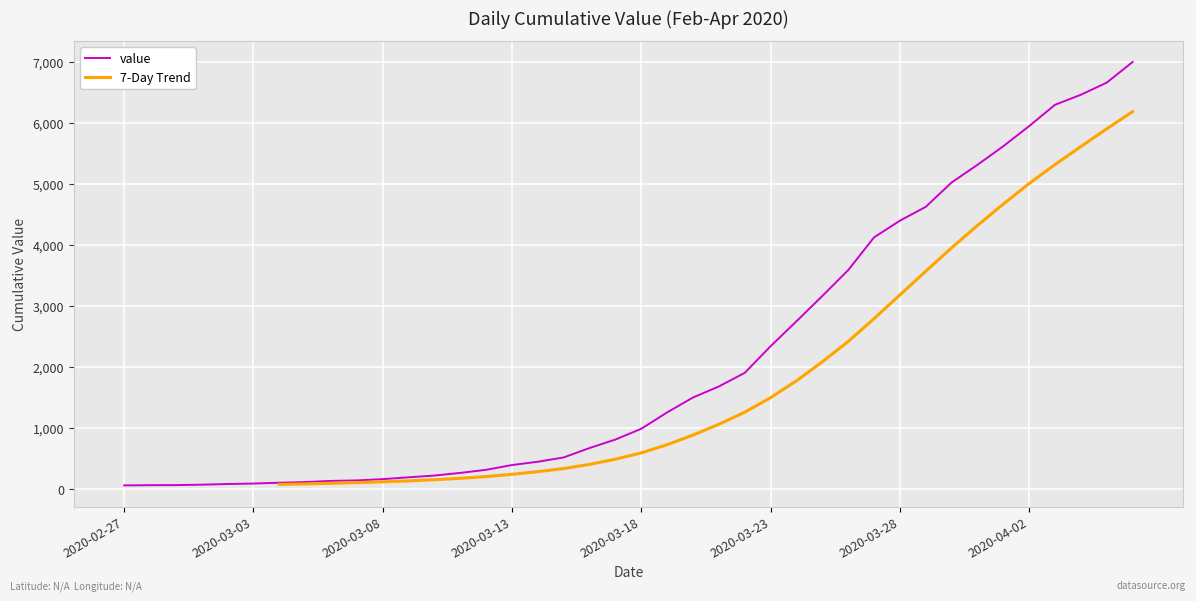

The value at 2020-03-30 is 8822. True or false?

False